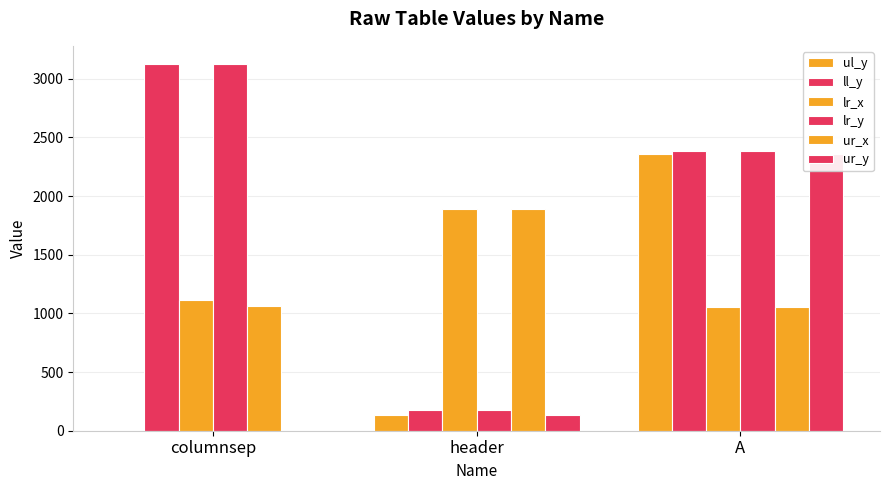

At which label does lr_x reach its minimum?

A